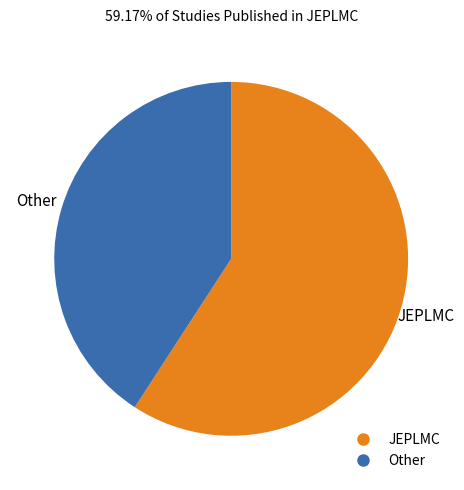

Combined, do JEPLMC and Other account for over 50%?

Yes